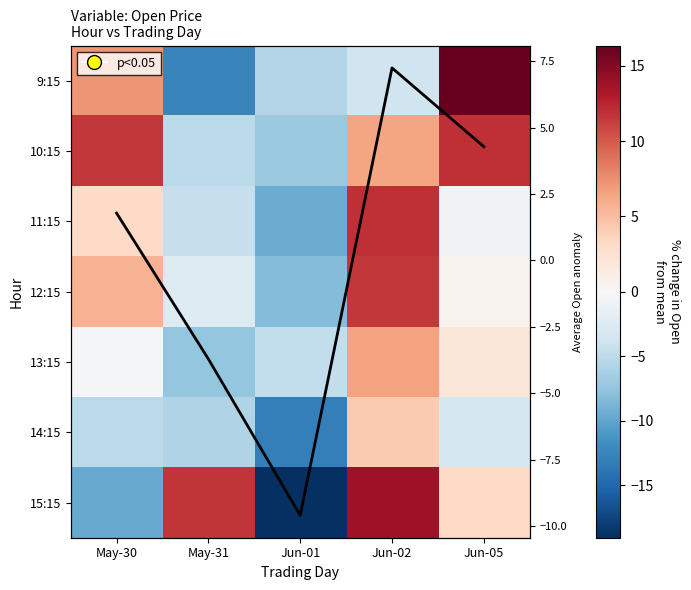

Which label corresponds to the largest value in the chart?

Jun-05